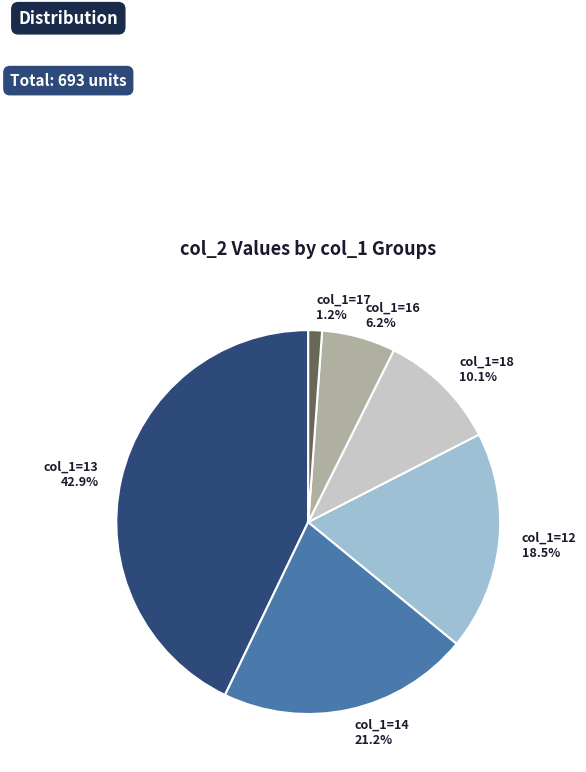

Which has a higher value, col_1=14 21.2% or col_1=12 18.5%?

col_1=14 21.2%